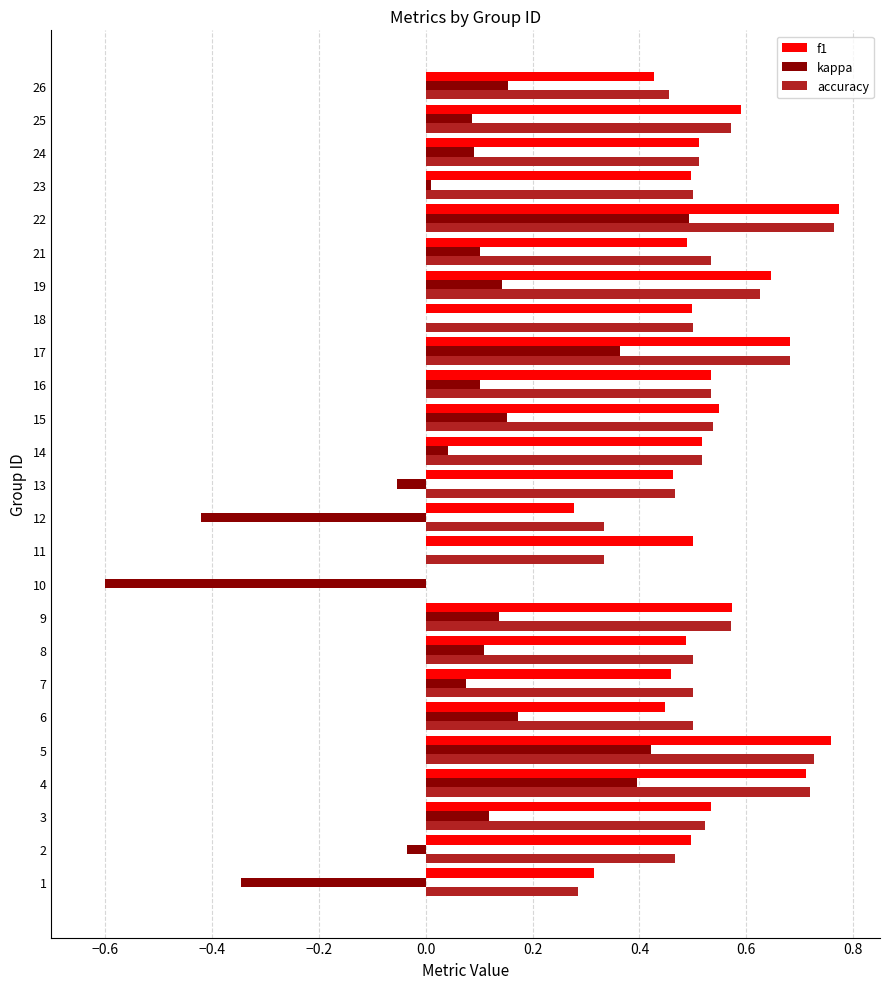

What are all the series names shown in the legend?

f1, kappa, accuracy